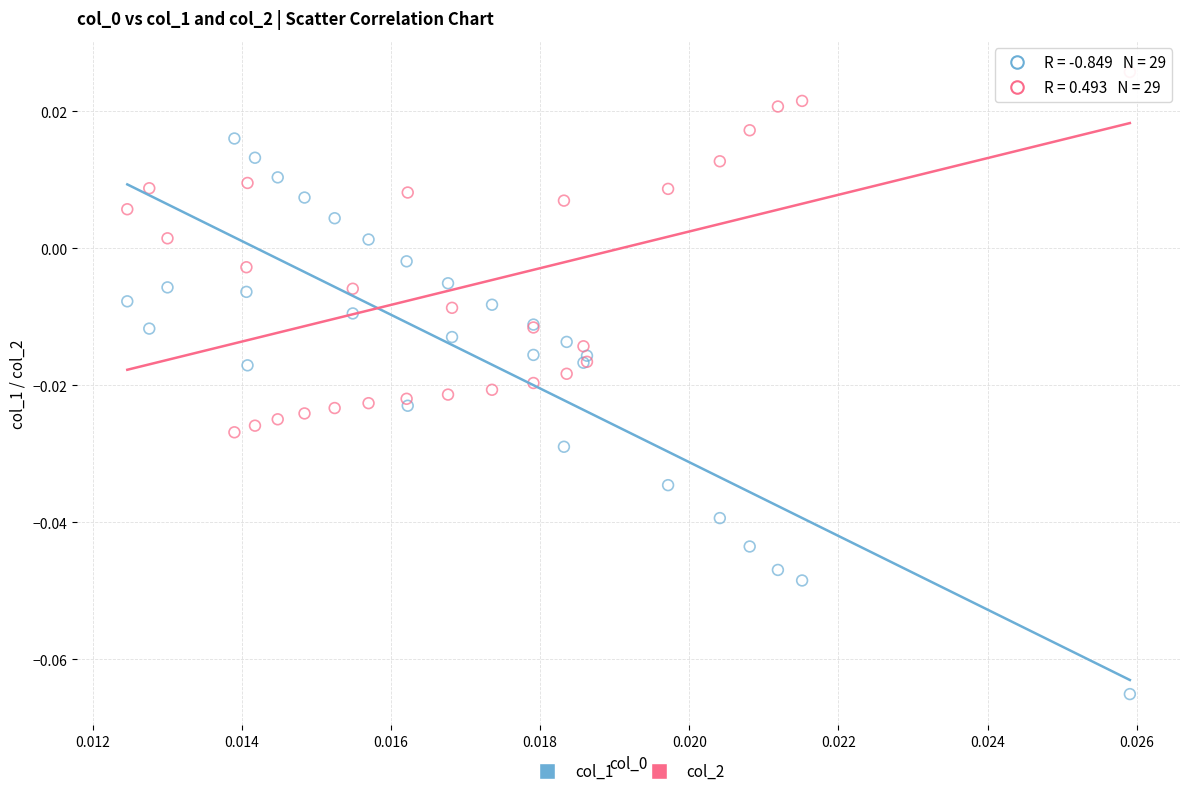

Which series contains the lowest Y value?

col_1